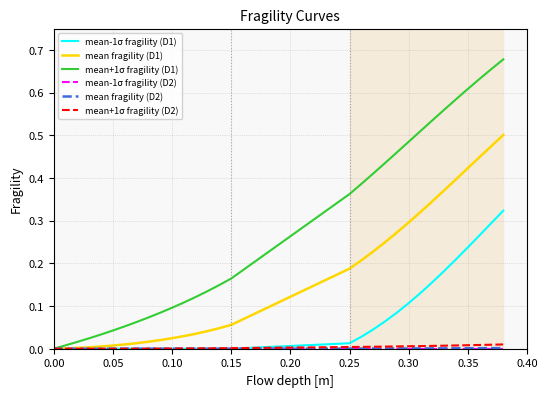

Which series has the largest range (max minus min)?

mean+1σ fragility (D1)